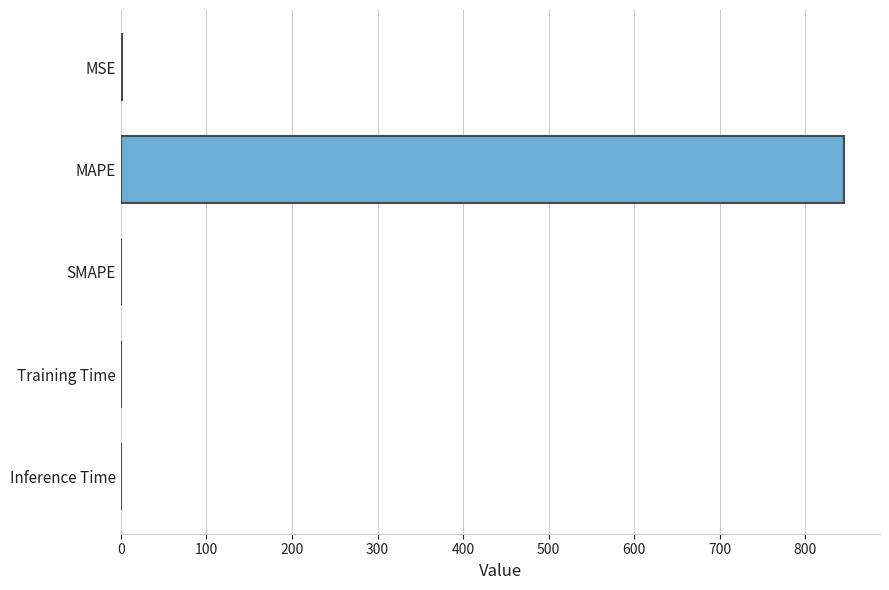

What is the change in value from MAPE to SMAPE?

-845.1